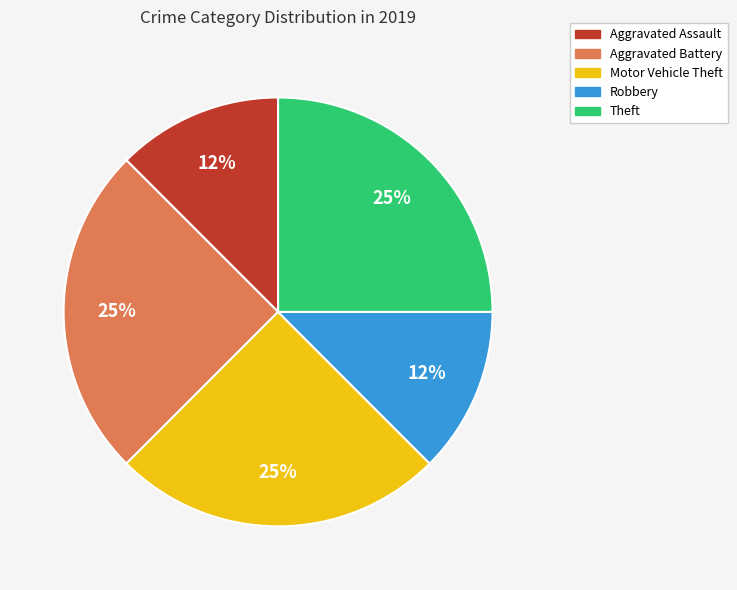

The Aggravated Assault slice represents 12% of the pie. True or false?

True